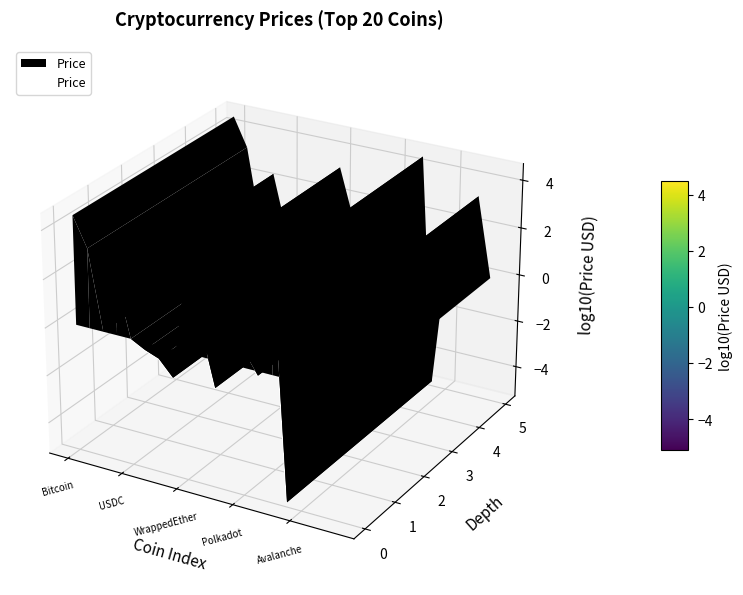

How many interior local valleys (lower than both neighbors) does the data have?

6